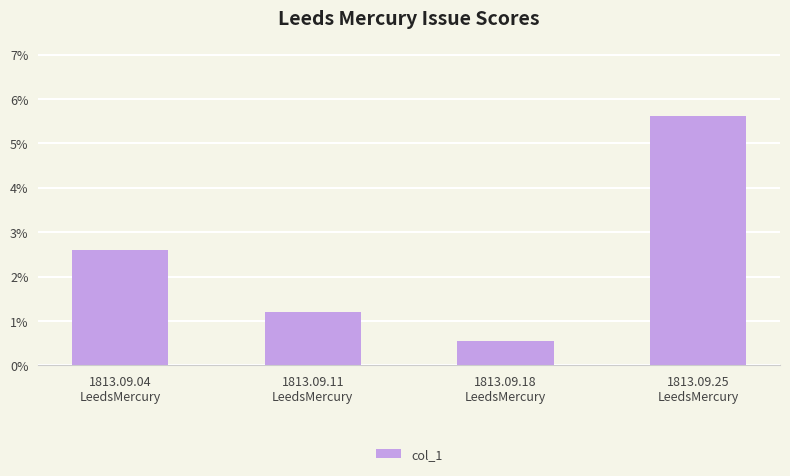

Which label corresponds to the largest value in the chart?

1813.09.25
LeedsMercury